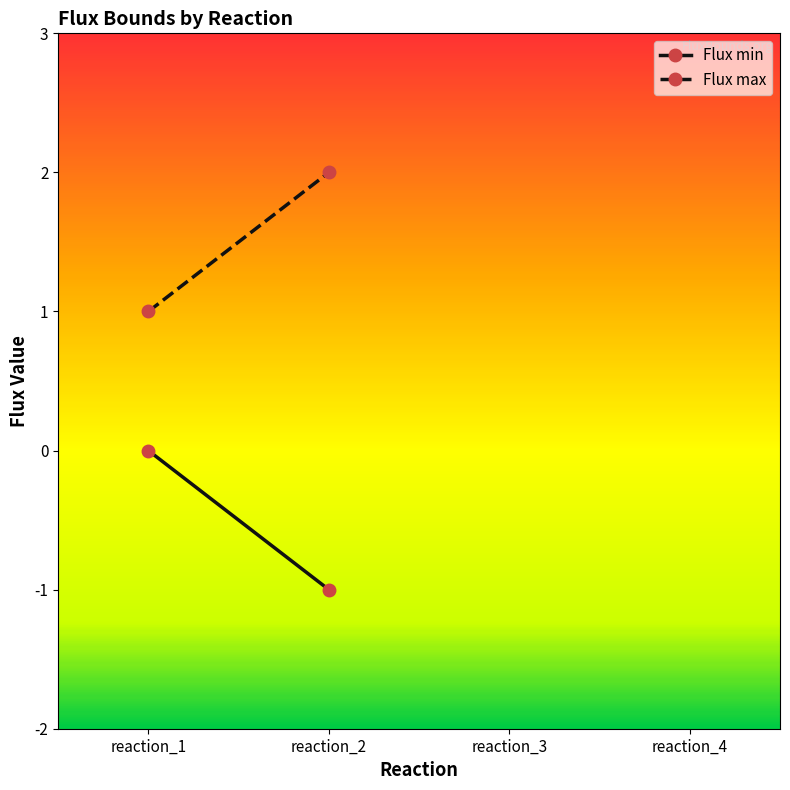

How many values in Flux min are below zero?

1